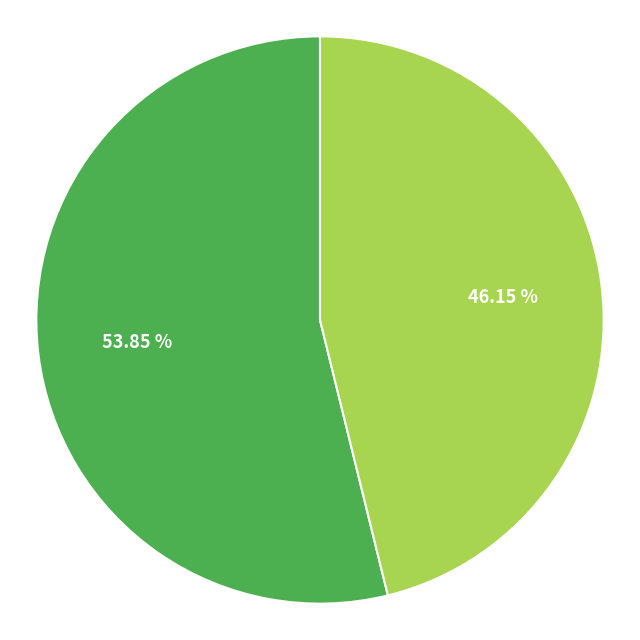

To the nearest percent, what is the average slice percentage?

50%